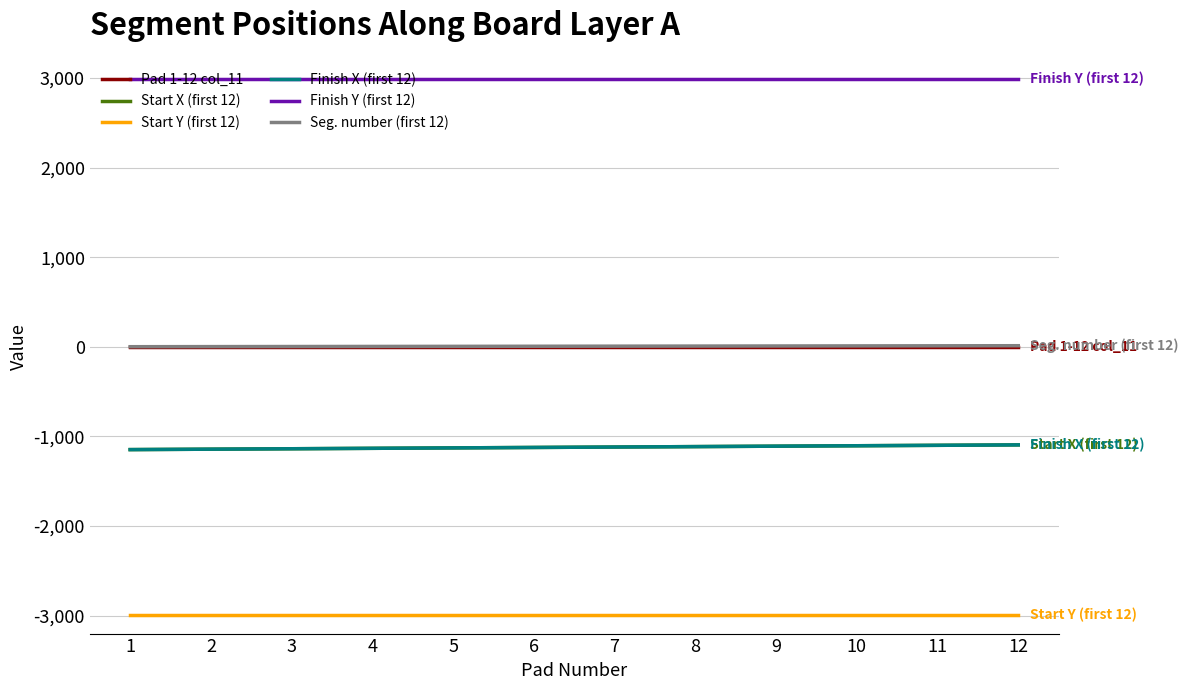

At which category does the chart reach its minimum across all series?

1